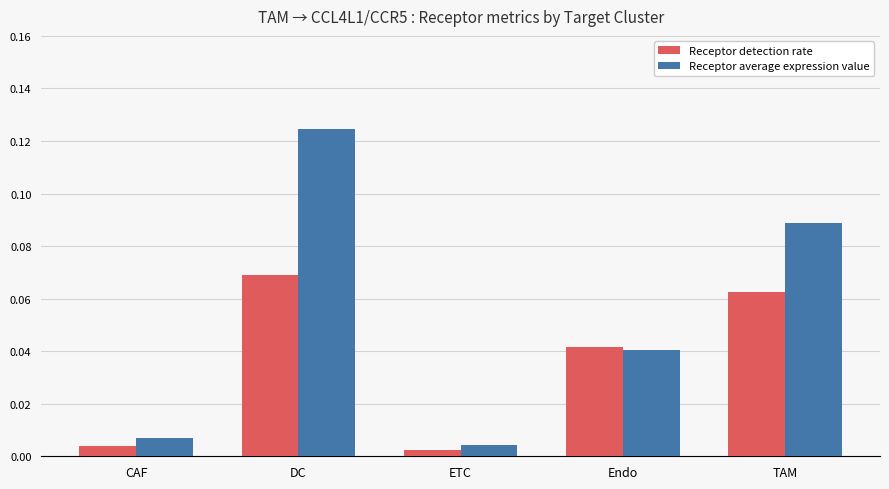

What is the sum of all Receptor average expression value values?

0.3